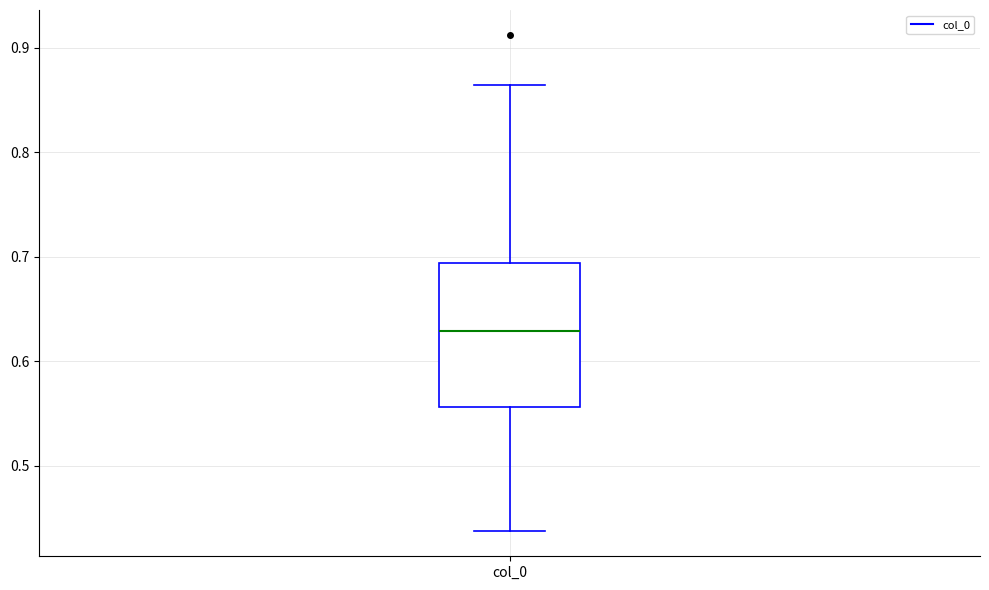

Transcribe this box plot: give where the median line is, the range the box spans, and where the two whiskers end, as read against the y-axis. The values are not printed on the chart, so give them approximately, as read against the axis.

median 0.63, box 0.56 to 0.69, whiskers 0.44 to 0.86